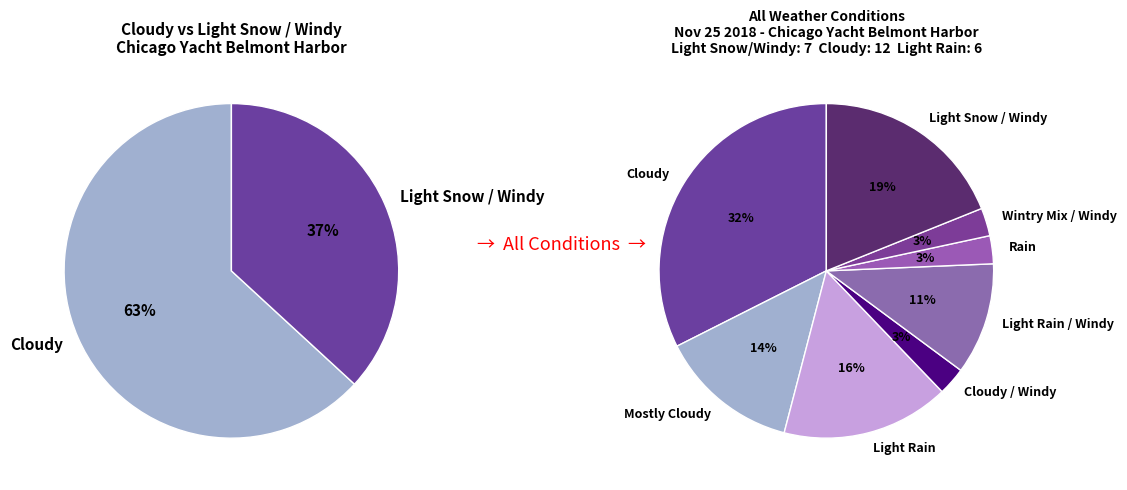

How many segments does this pie chart have?

8